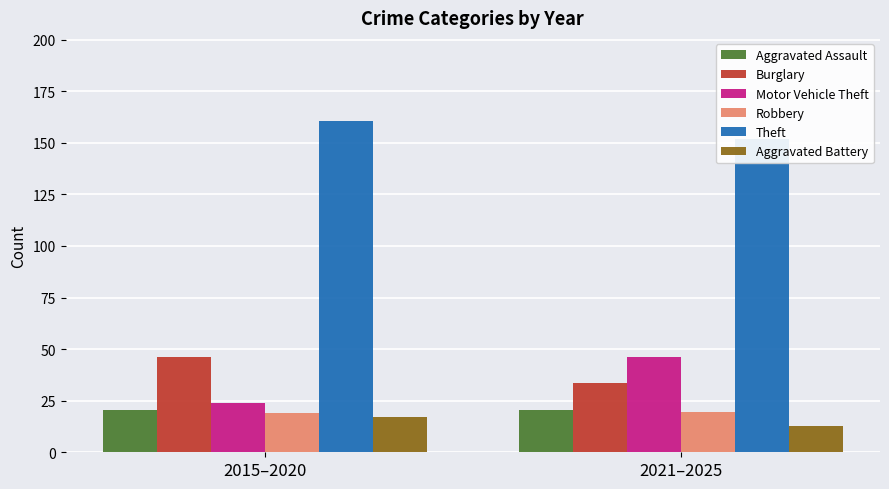

The value of Robbery at 2021–2025 is 19.6. True or false?

True